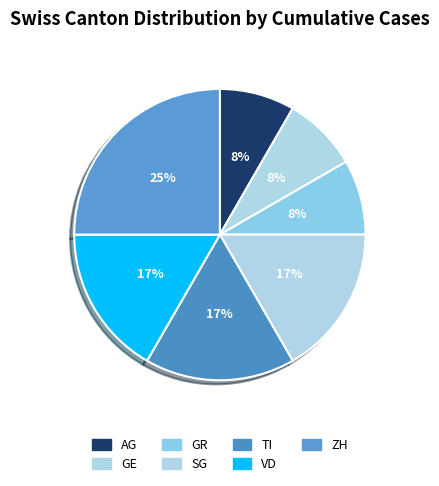

Which slice is the largest?

ZH